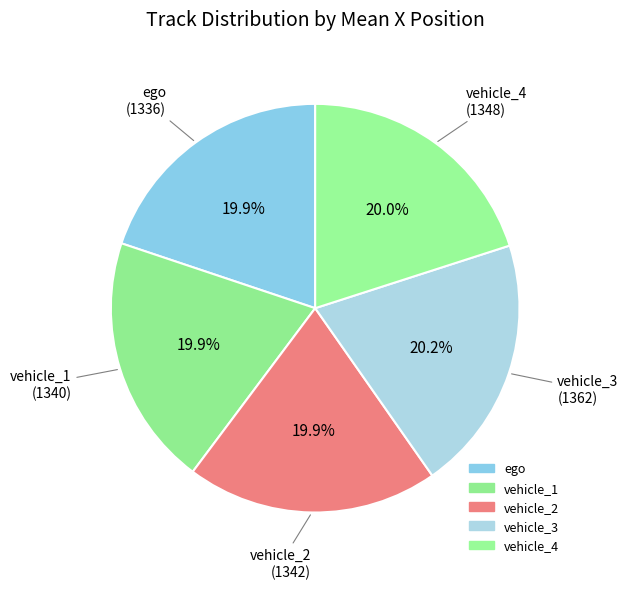

How many segments does this pie chart have?

5